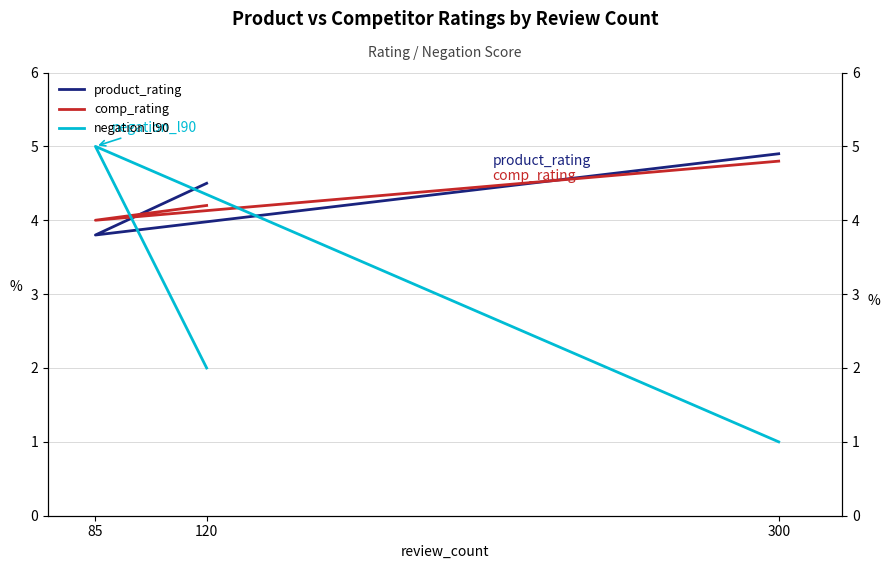

Is the value of product_rating at 85 greater than the value of negation_l90 at 85?

No